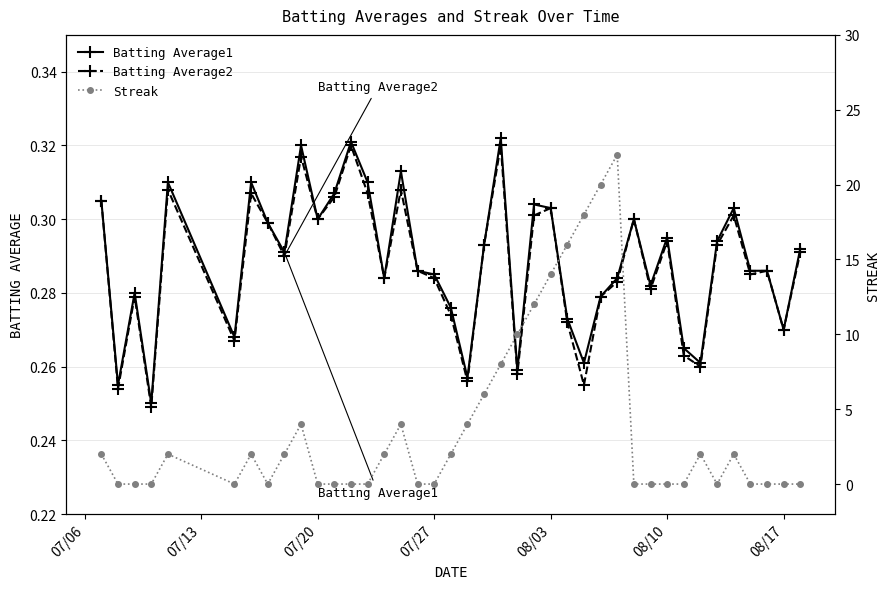

True or false: Batting Average2 has more than 0 interior local peaks.

True